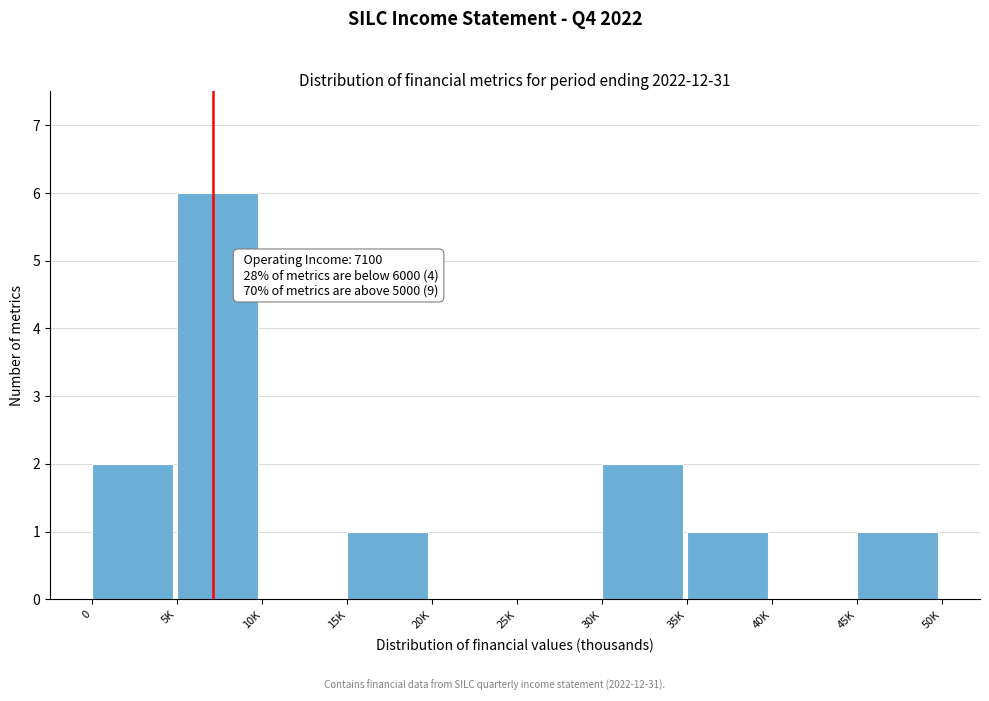

Reading right to left, extract all data points from this chart.

45K=1	40K=0	35K=1	30K=2	25K=0	20K=0	15K=1	10K=0	5K=6	0=2